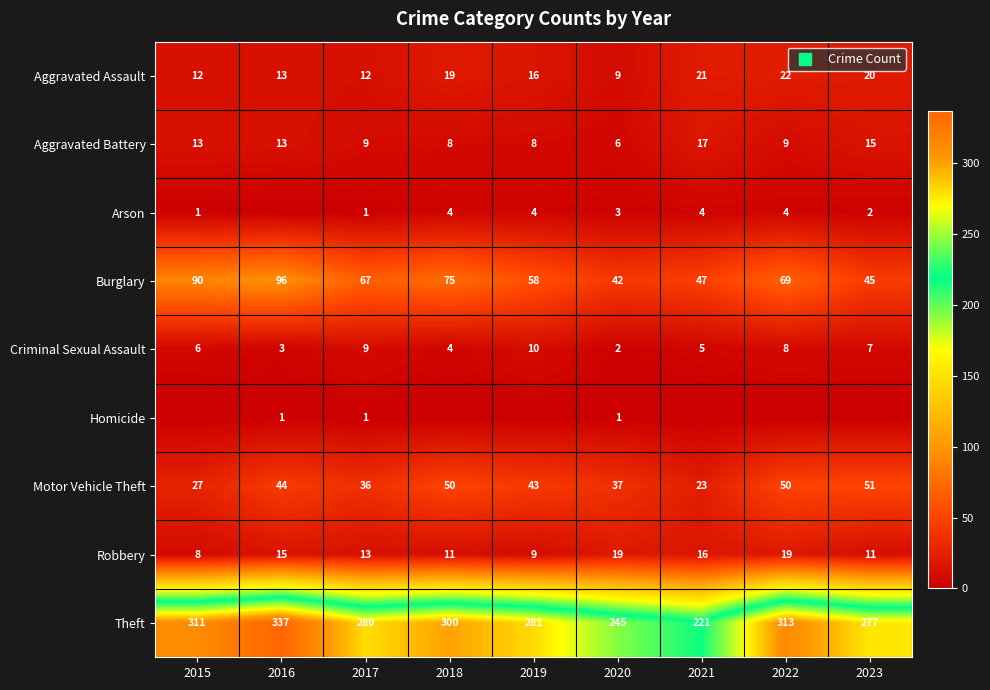

Which series has the widest spread of values?

Theft